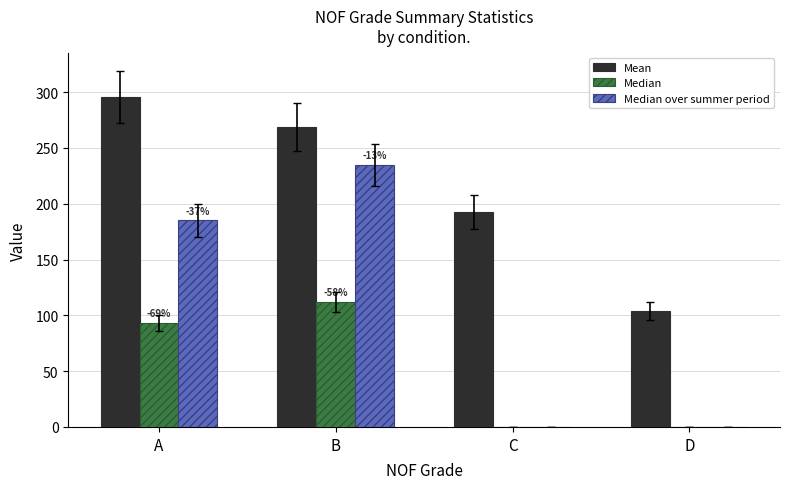

Is it true that Median equals 148.0 at B?

False